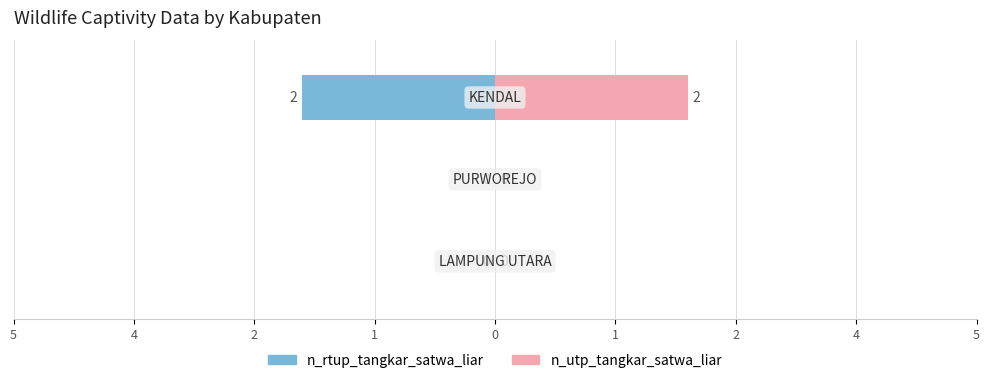

How many bars are there in total?

6